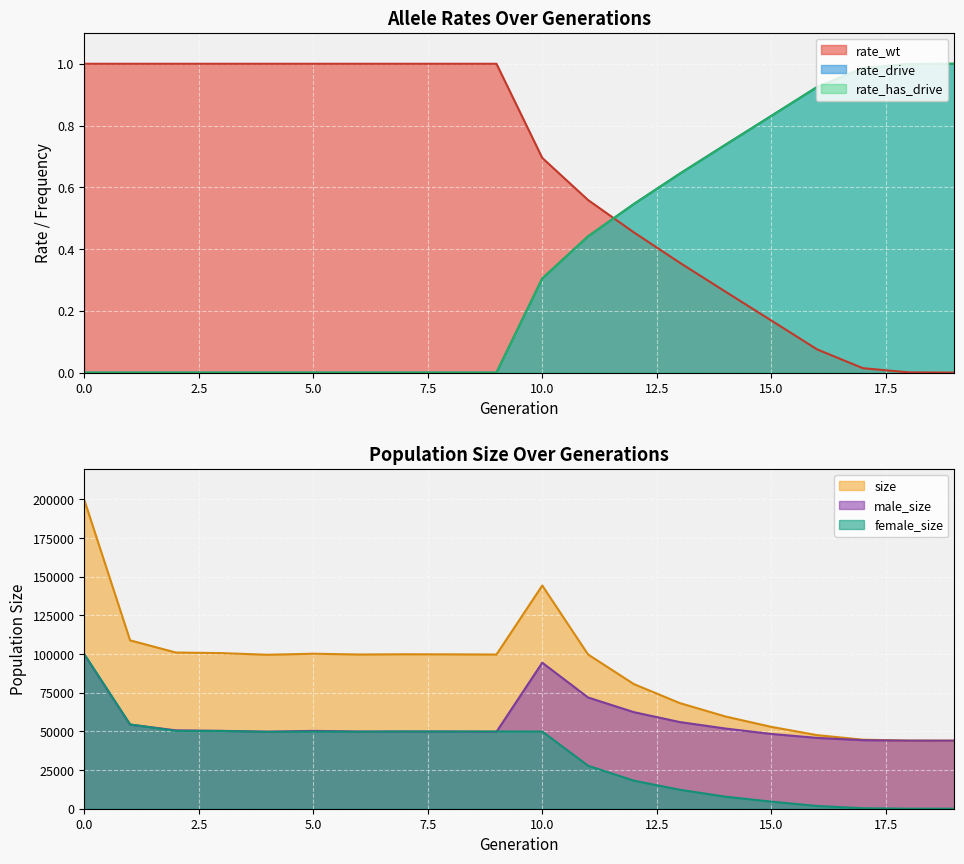

Which series has the largest range (max minus min)?

size